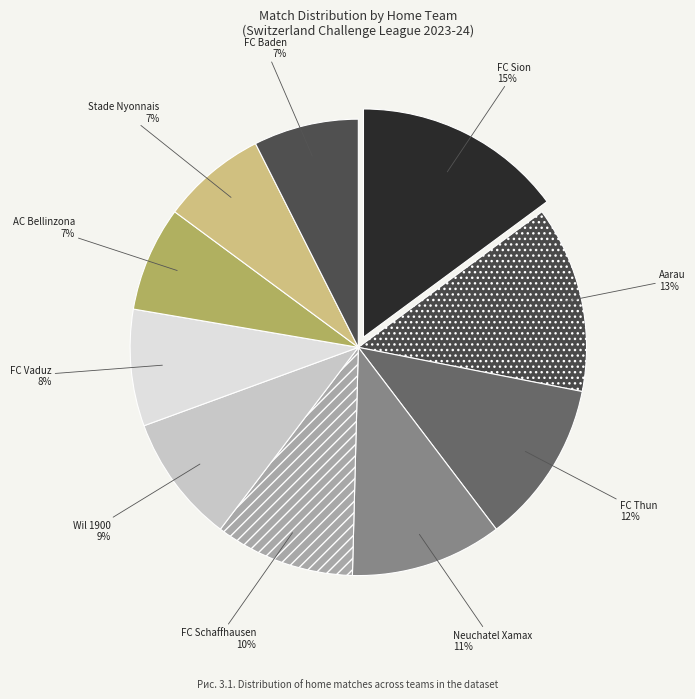

Which slice is the largest?

FC Sion